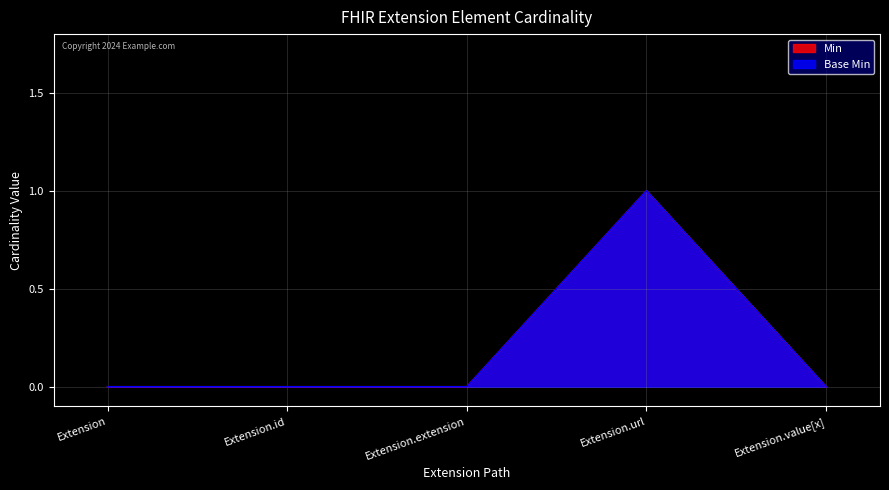

What is the maximum value shown in the chart?

1